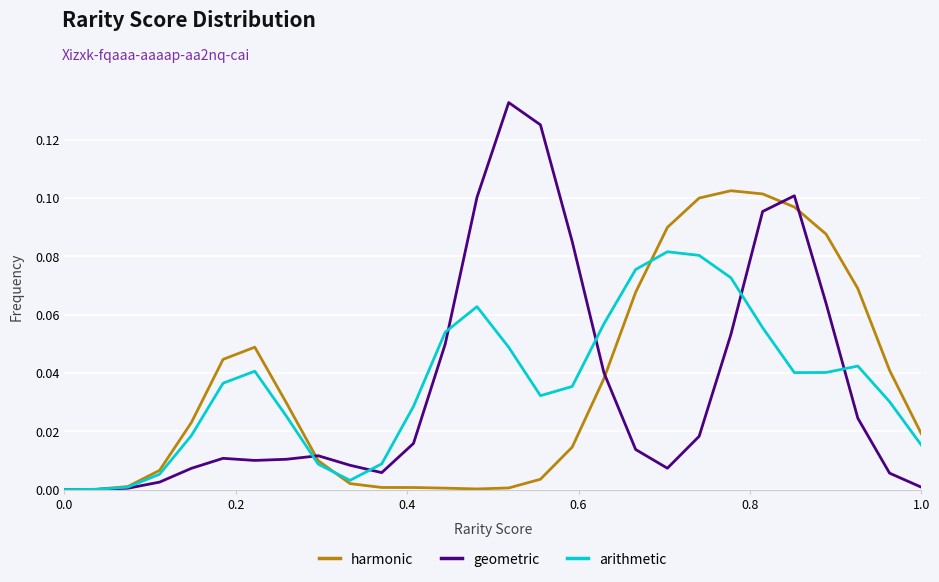

List the series in order of their peak value, highest first.

geometric, harmonic, arithmetic